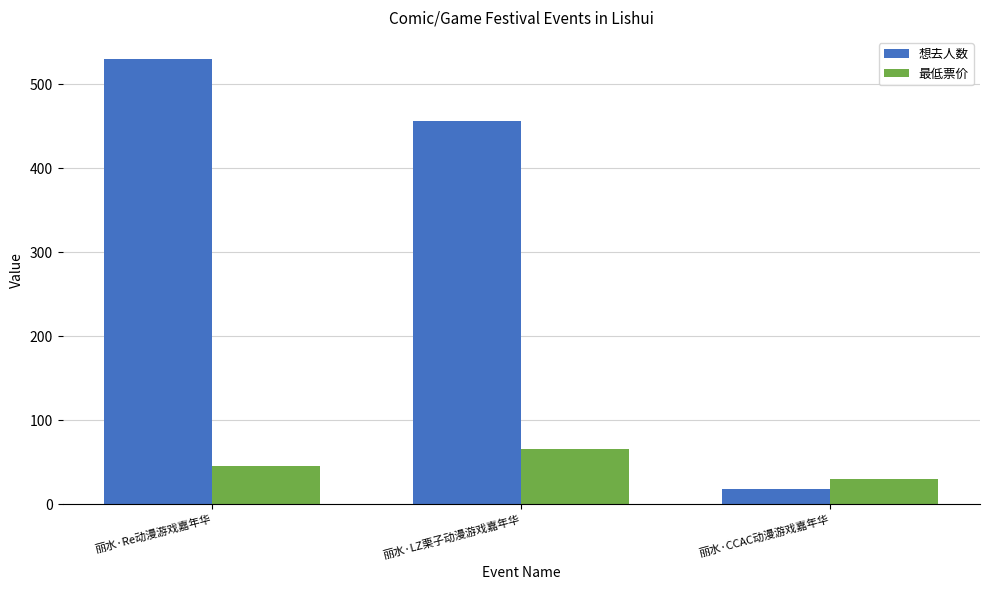

What is the value of the 想去人数 bar at the 3rd from the left?

18.0